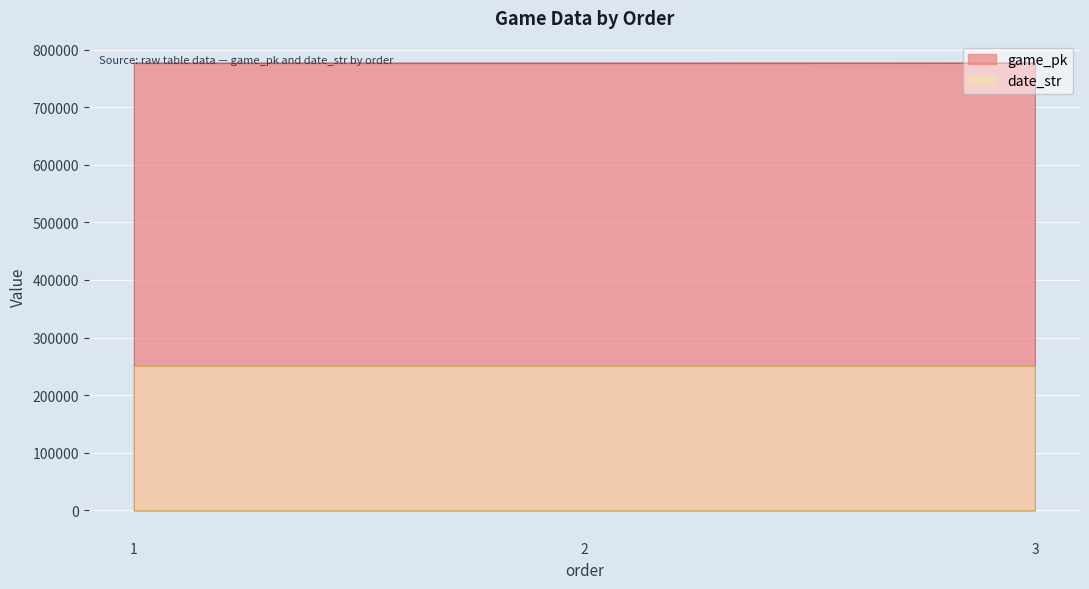

Is it true that date_str equals 386004 at 3?

False